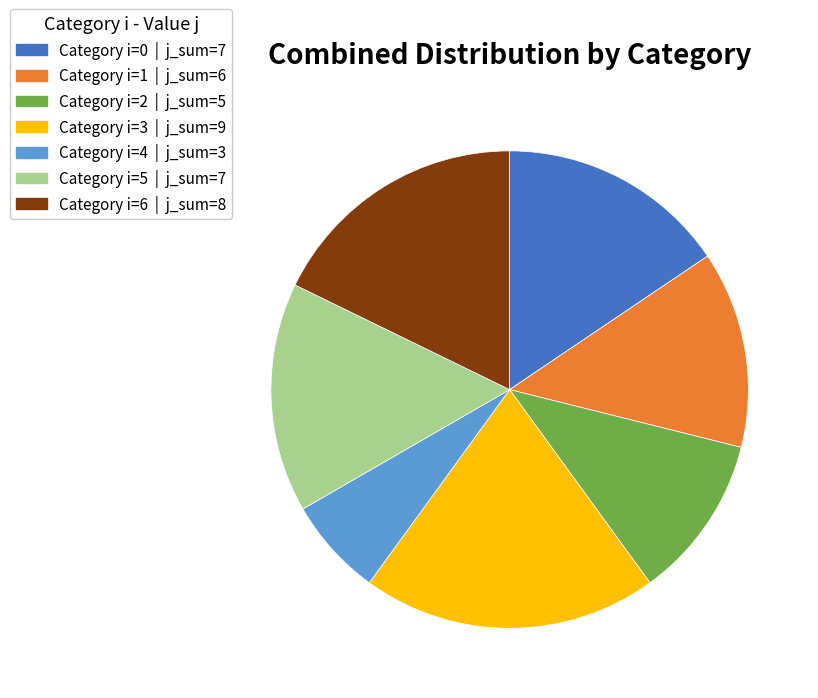

Is there any slice that represents more than half of the pie?

No